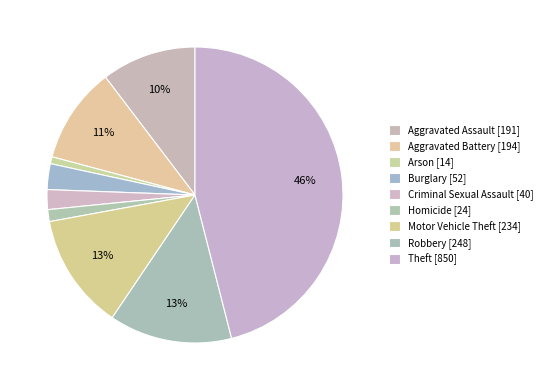

What is the largest slice in the pie chart?

Theft